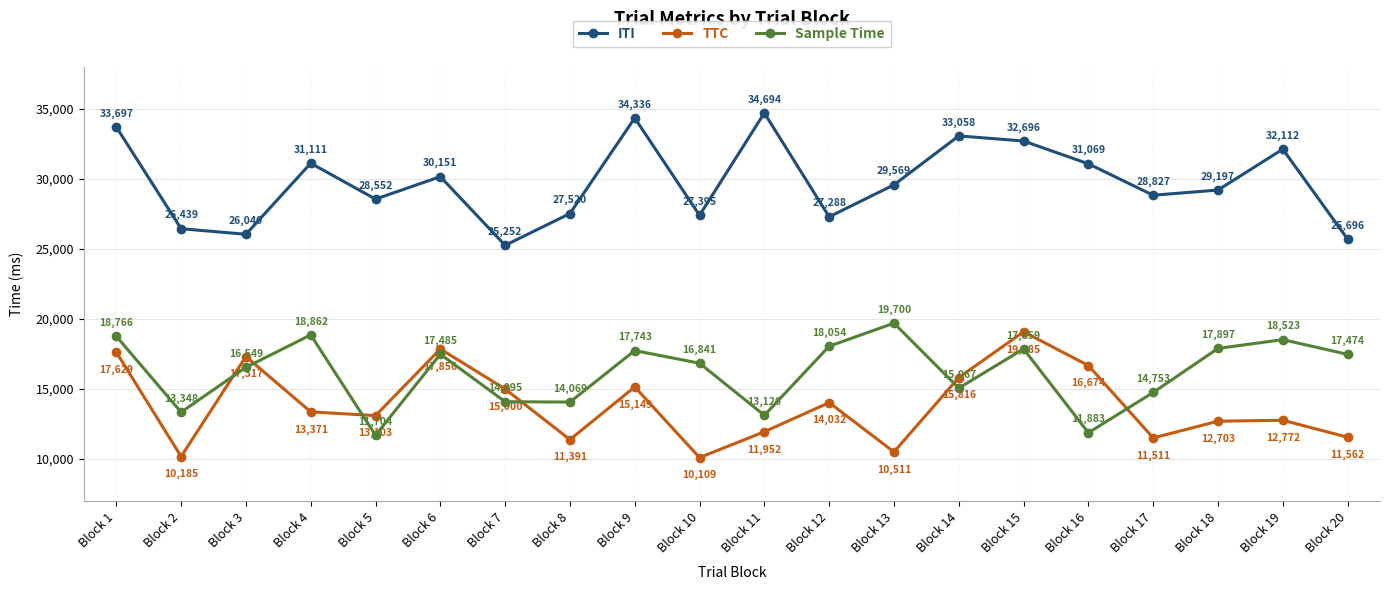

Reading right to left, extract all data points from this chart.

ITI: Block 20=25696	Block 19=32112	Block 18=29197	Block 17=28827	Block 16=31069	Block 15=32696	Block 14=33058	Block 13=29569	Block 12=27288	Block 11=34694	Block 10=27395	Block 9=34336	Block 8=27520	Block 7=25252	Block 6=30151	Block 5=28552	Block 4=31111	Block 3=26040	Block 2=26439	Block 1=33697
TTC: Block 20=11562	Block 19=12772	Block 18=12703	Block 17=11511	Block 16=16674	Block 15=19085	Block 14=15816	Block 13=10511	Block 12=14032	Block 11=11952	Block 10=10109	Block 9=15149	Block 8=11391	Block 7=15000	Block 6=17856	Block 5=13103	Block 4=13371	Block 3=17317	Block 2=10185	Block 1=17629
Sample Time: Block 20=17474	Block 19=18523	Block 18=17897	Block 17=14753	Block 16=11883	Block 15=17859	Block 14=15067	Block 13=19700	Block 12=18054	Block 11=13126	Block 10=16841	Block 9=17743	Block 8=14069	Block 7=14095	Block 6=17485	Block 5=11704	Block 4=18862	Block 3=16549	Block 2=13348	Block 1=18766